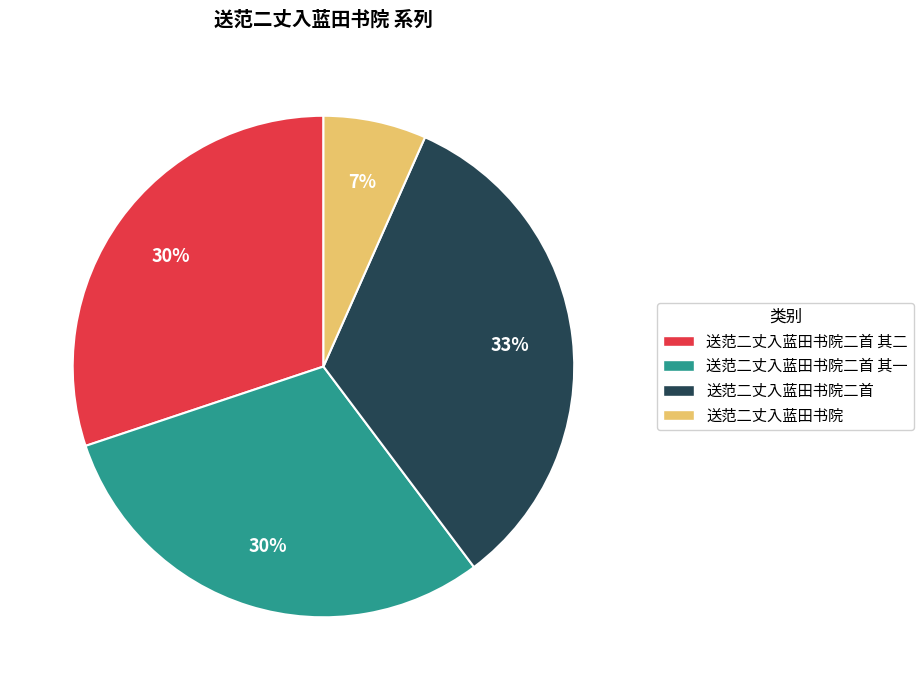

Does any single category account for the majority?

No